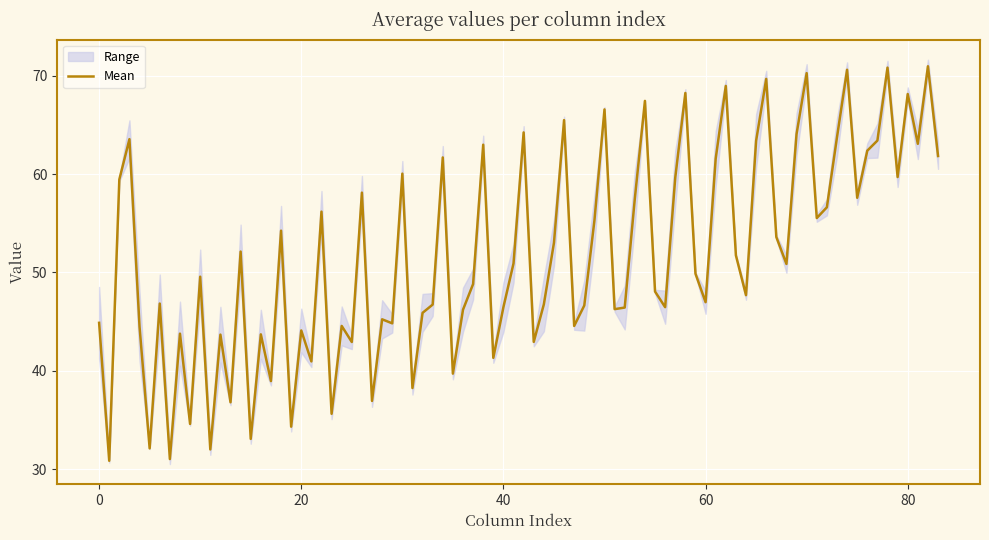

What is the minimum value shown in the chart?

30.7